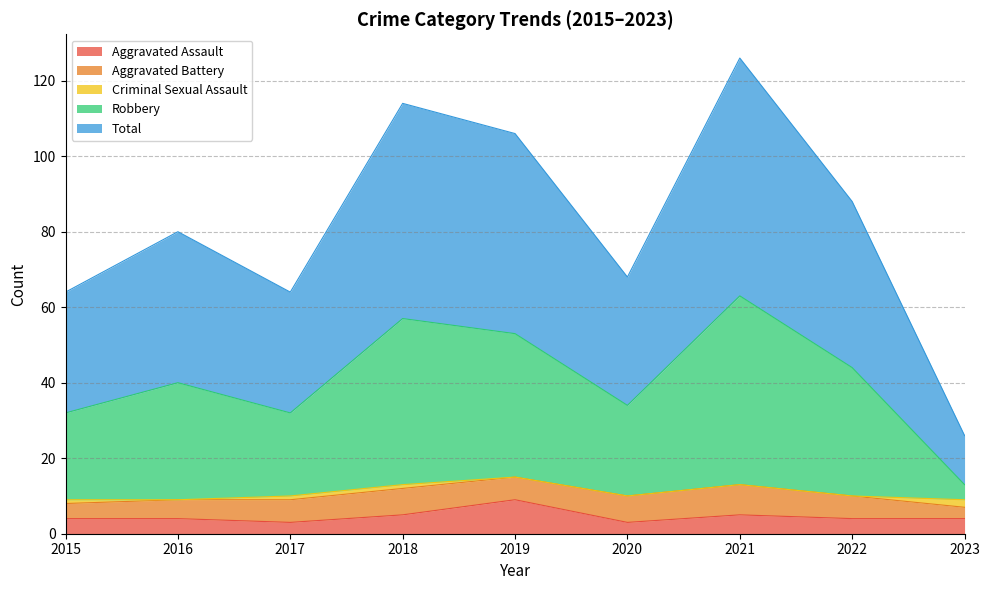

At which category does Aggravated Assault reach its first local peak?

2019